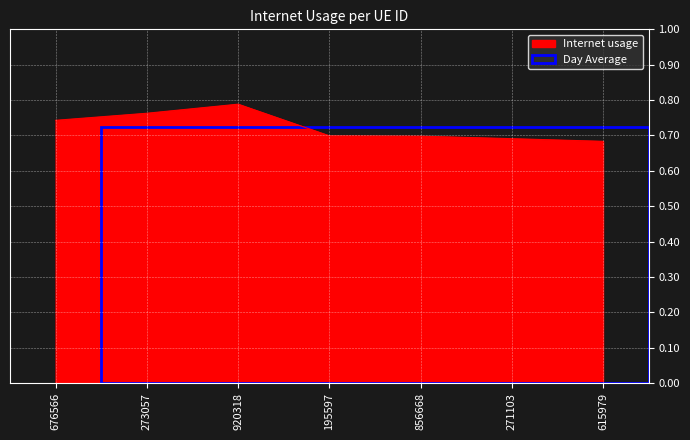

Count the values in the range 0 to 1.

7